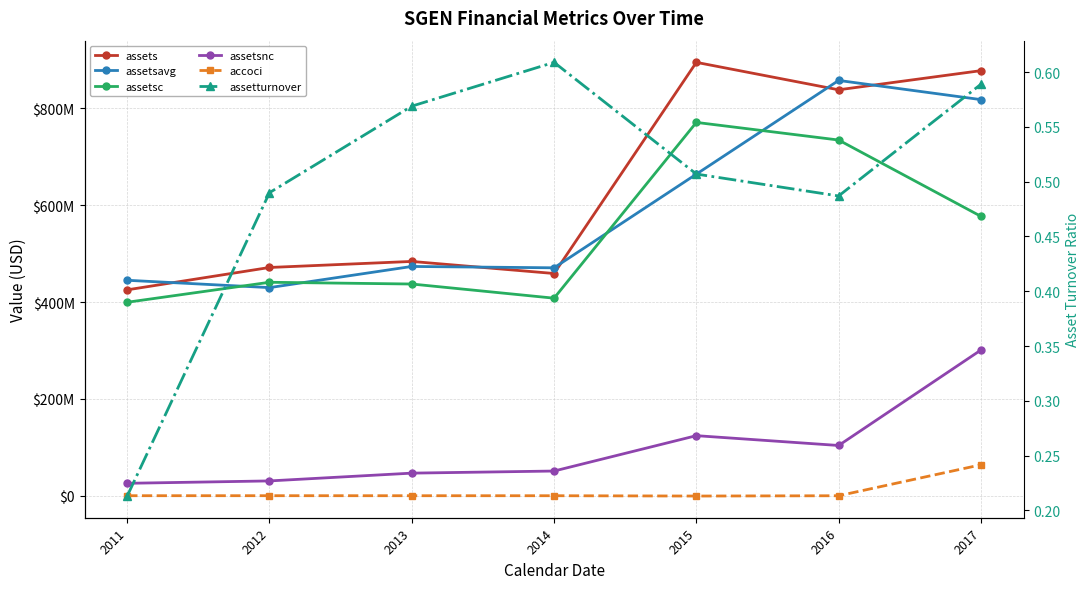

True or false: assetsavg and assets intersect in this chart.

True